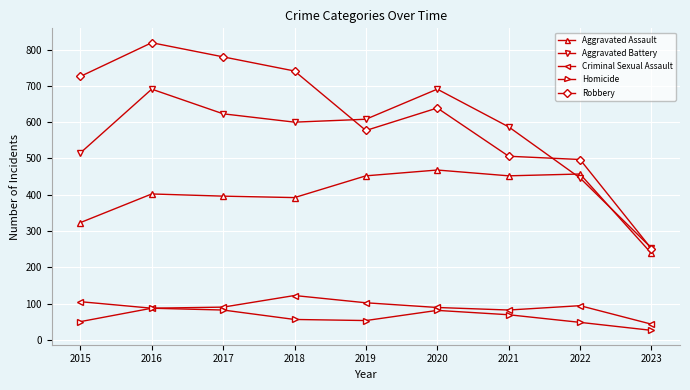

Which series changed the most between 2019 and 2023?

Aggravated Battery